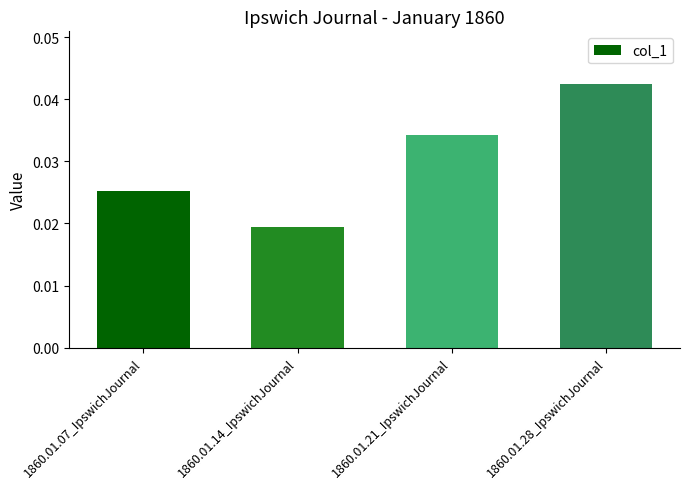

How many bars are there in total?

4